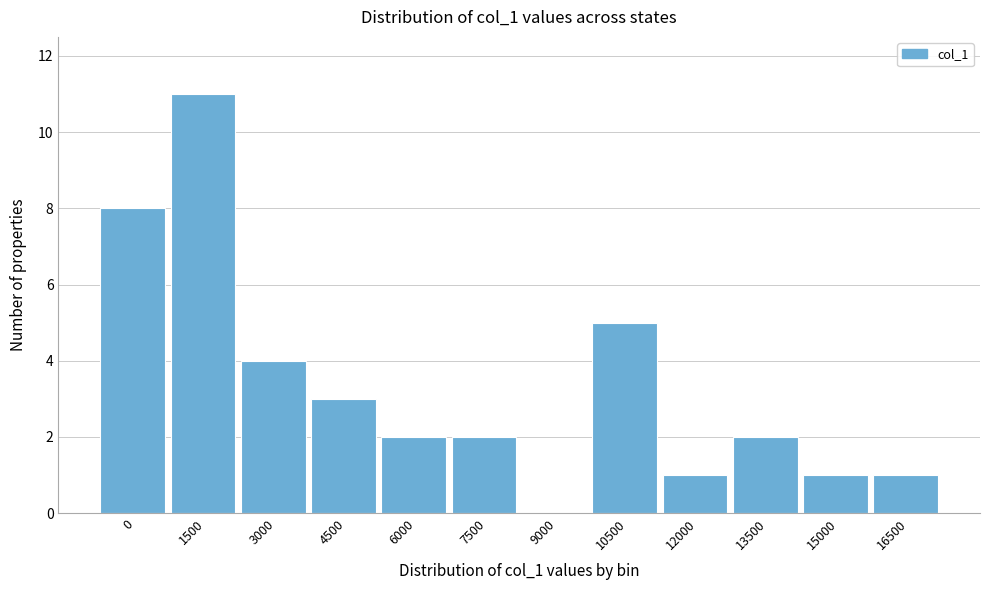

Reading left to right, what are all the values shown in this chart?

0=8	1500=11	3000=4	4500=3	6000=2	7500=2	9000=0	10500=5	12000=1	13500=2	15000=1	16500=1